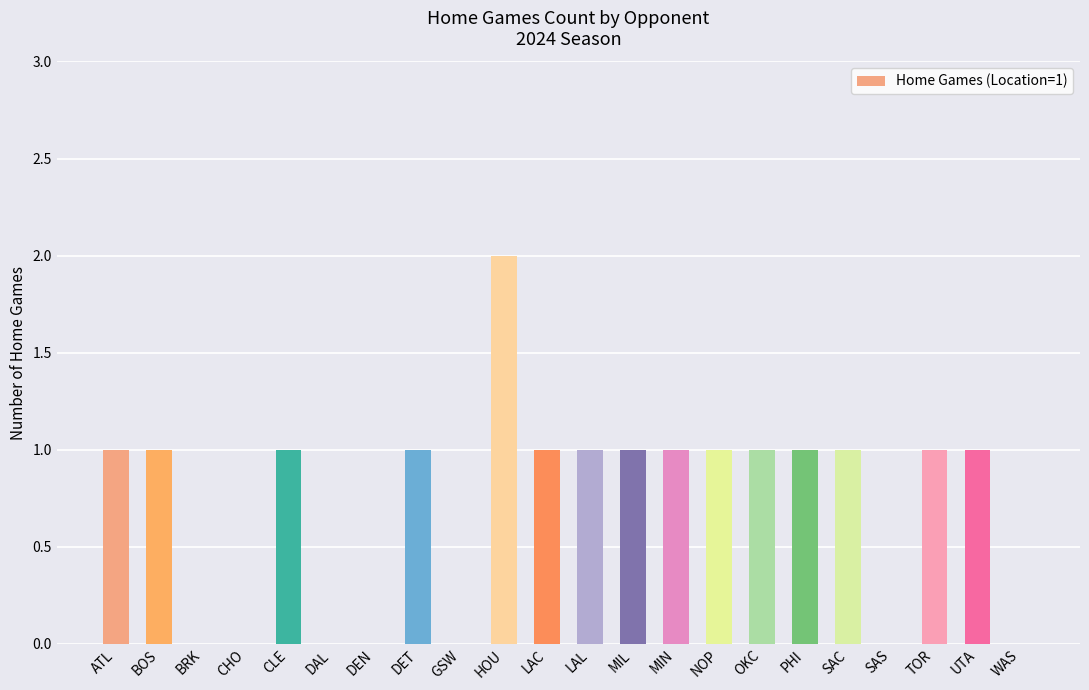

The chart shows a value of 0 at BRK. True or false?

True